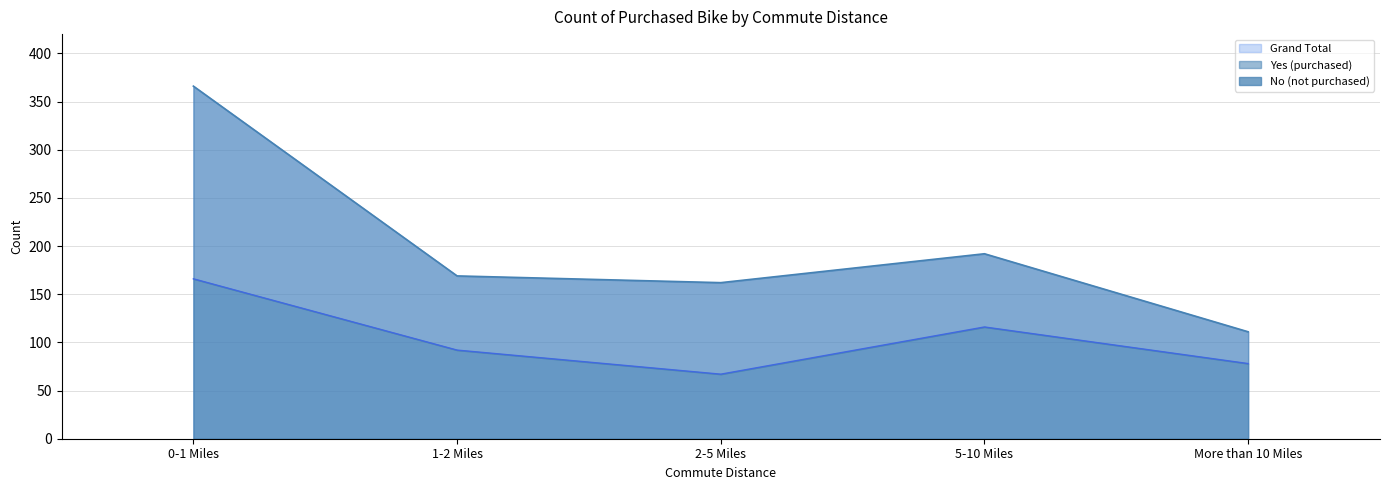

Between 0-1 Miles and More than 10 Miles, which series saw the biggest shift?

Grand Total